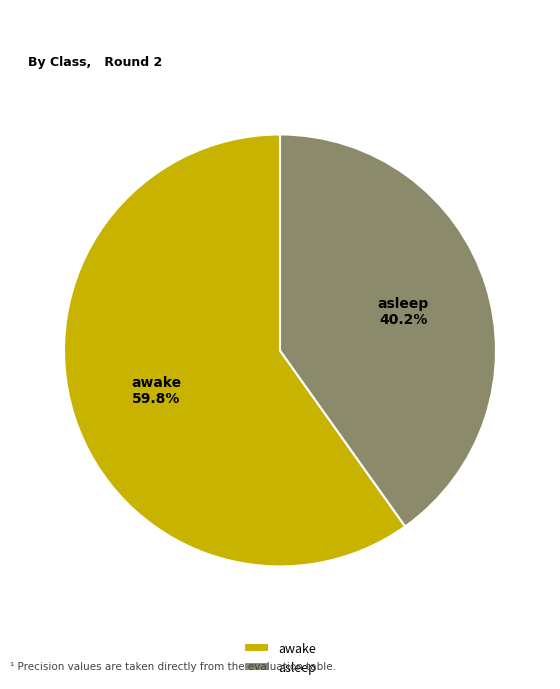

How many slices are in this pie chart?

2